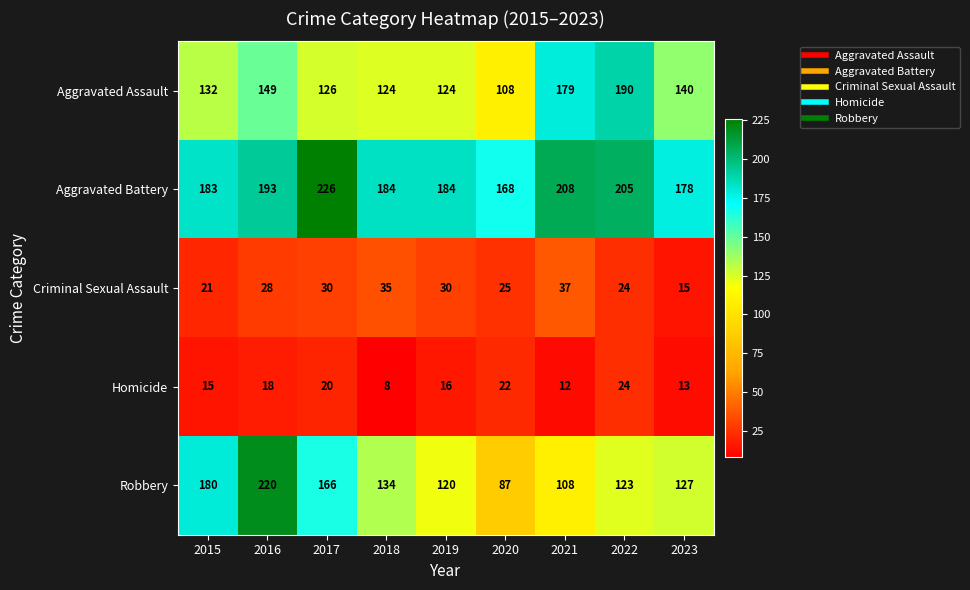

Which series has the largest range (max minus min)?

Robbery